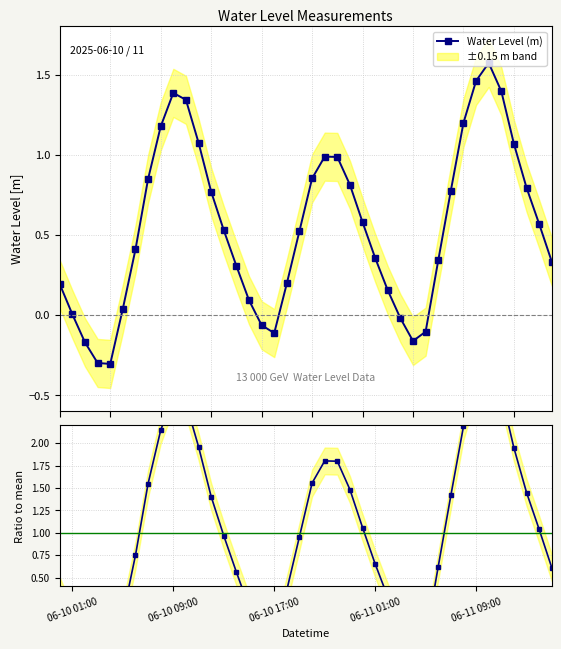

What is the average value of the Ratio to mean series?

1.0